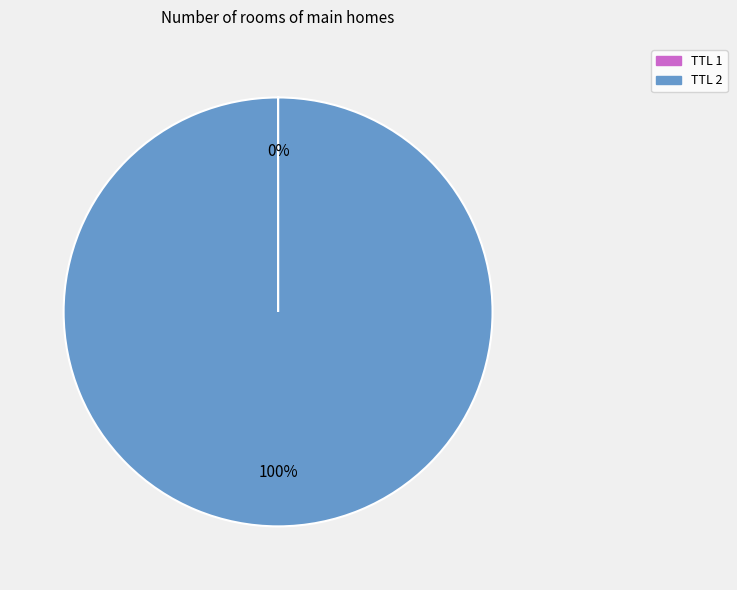

To the nearest percent, what is the difference between the largest and smallest slice percentages?

100%